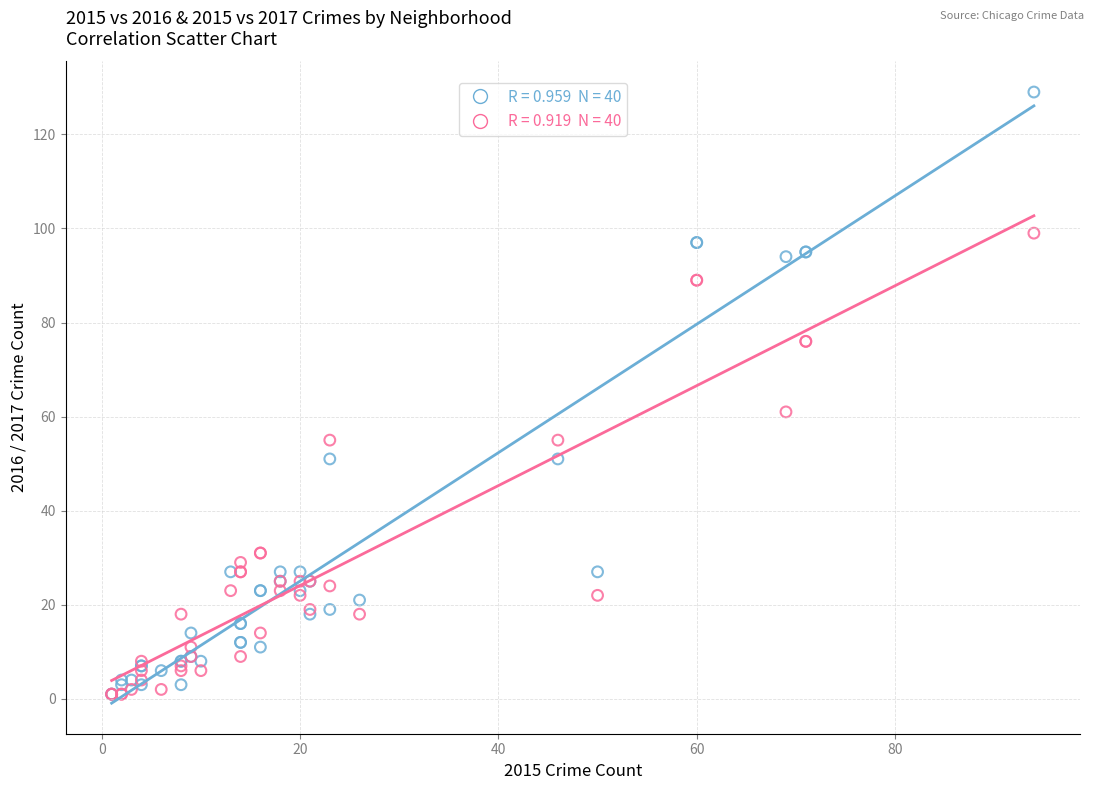

Across all series, what Y value is closest to 65?

61